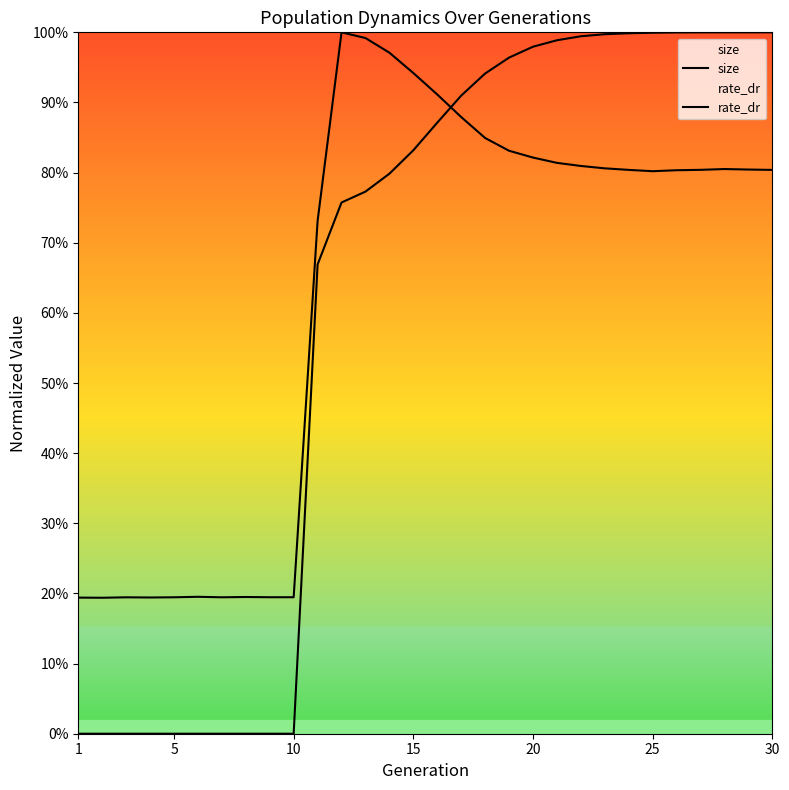

After their last crossing, which series has the higher values: rate_dr or size?

rate_dr